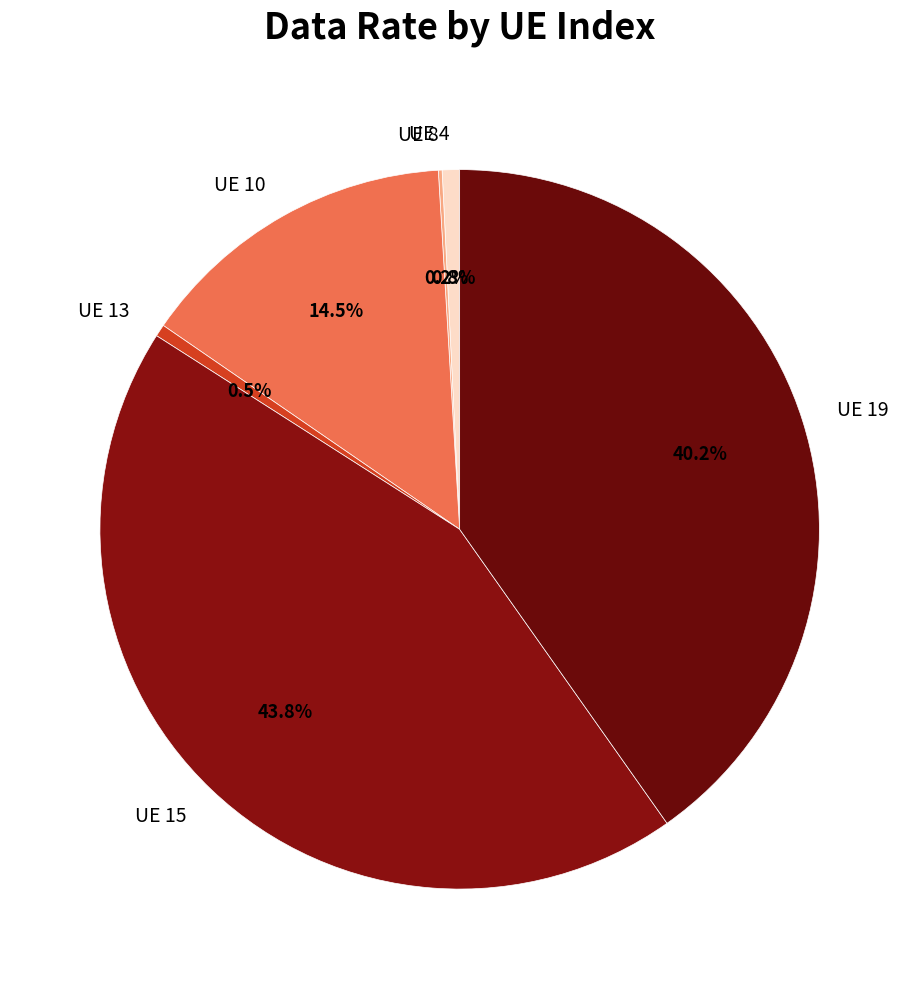

Which slice is the largest?

UE 15